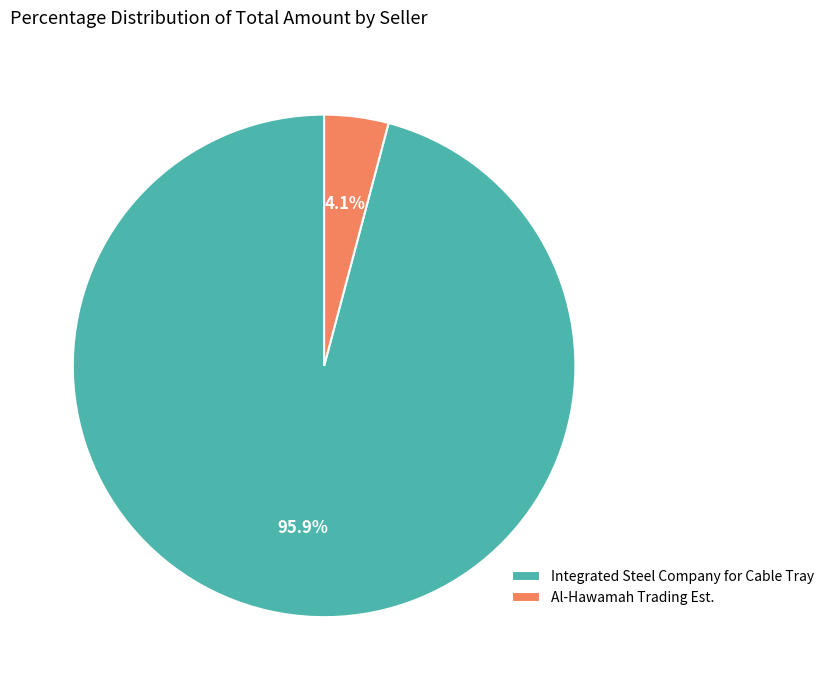

Is it true that Al-Hawamah Trading Est. is 4% of the pie?

True